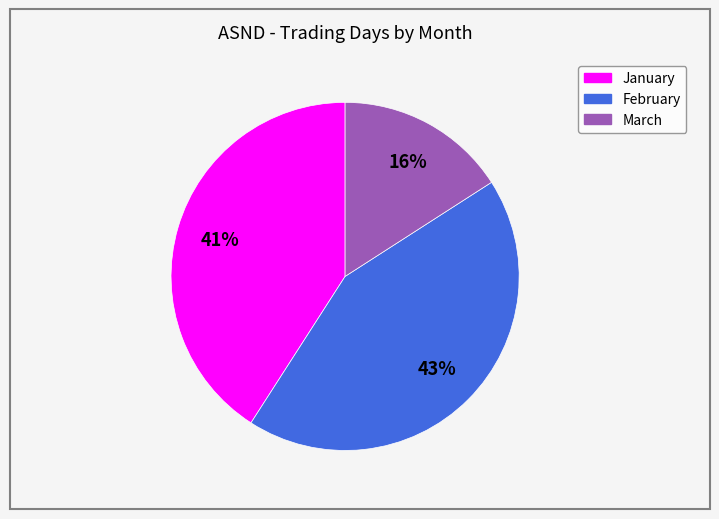

To the nearest percent, what is the difference between the largest and smallest slice percentages?

27%